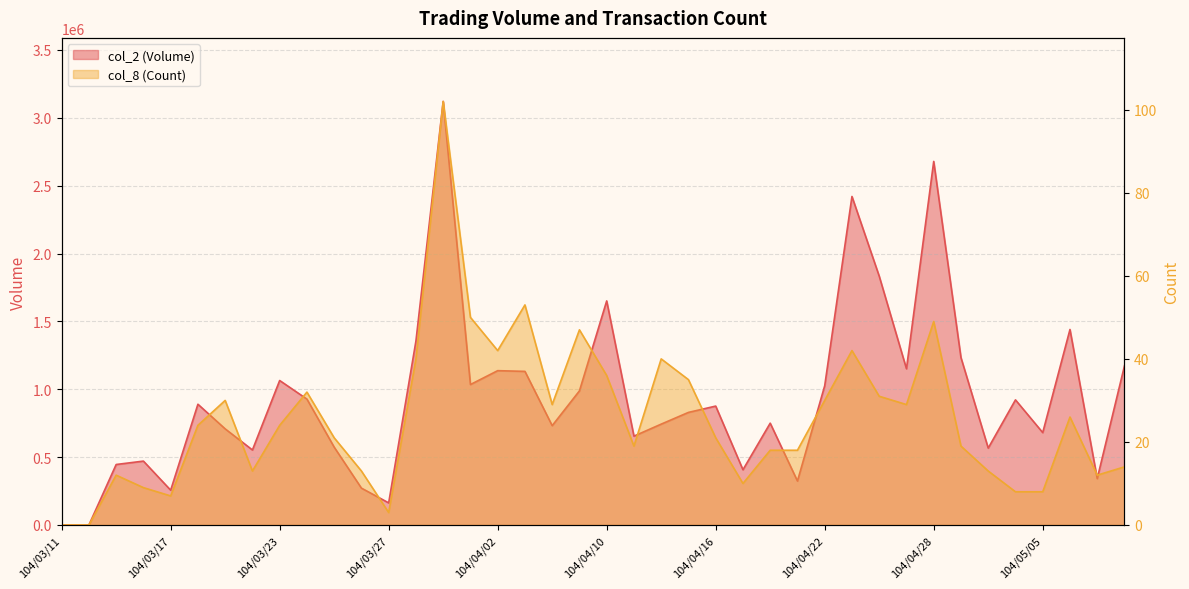

What is the total value across all series at 104/04/16?

876191